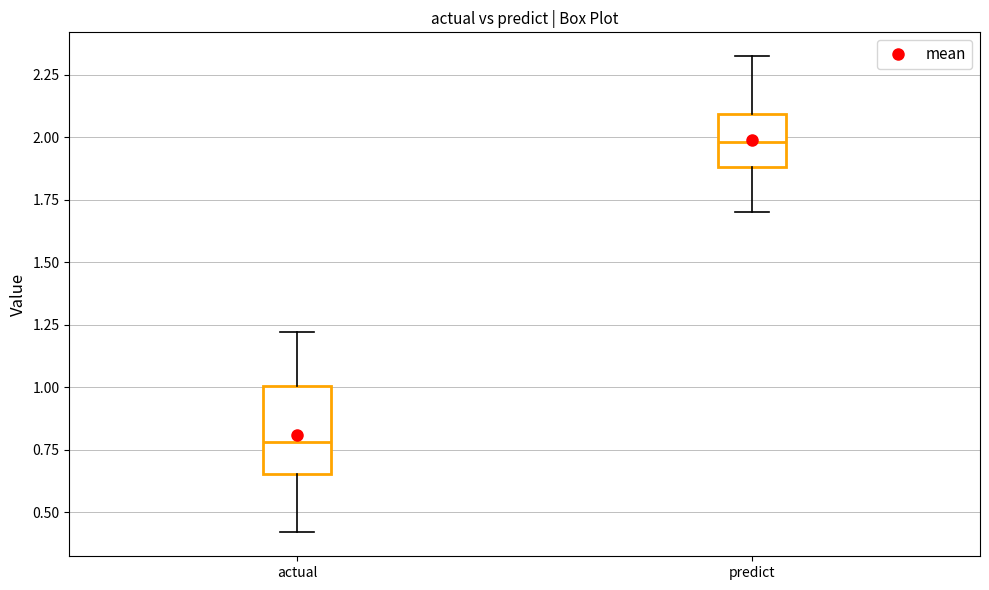

Reading left to right, transcribe this box plot: for each box, give where its median line is, the range the box spans, and where its two whiskers end, as read against the y-axis. The values are not printed on the chart, so give them approximately, as read against the axis.

actual: median 0.80, box 0.65 to 1.00, whiskers 0.40 to 1.20
predict: median 2.00, box 1.90 to 2.10, whiskers 1.70 to 2.30